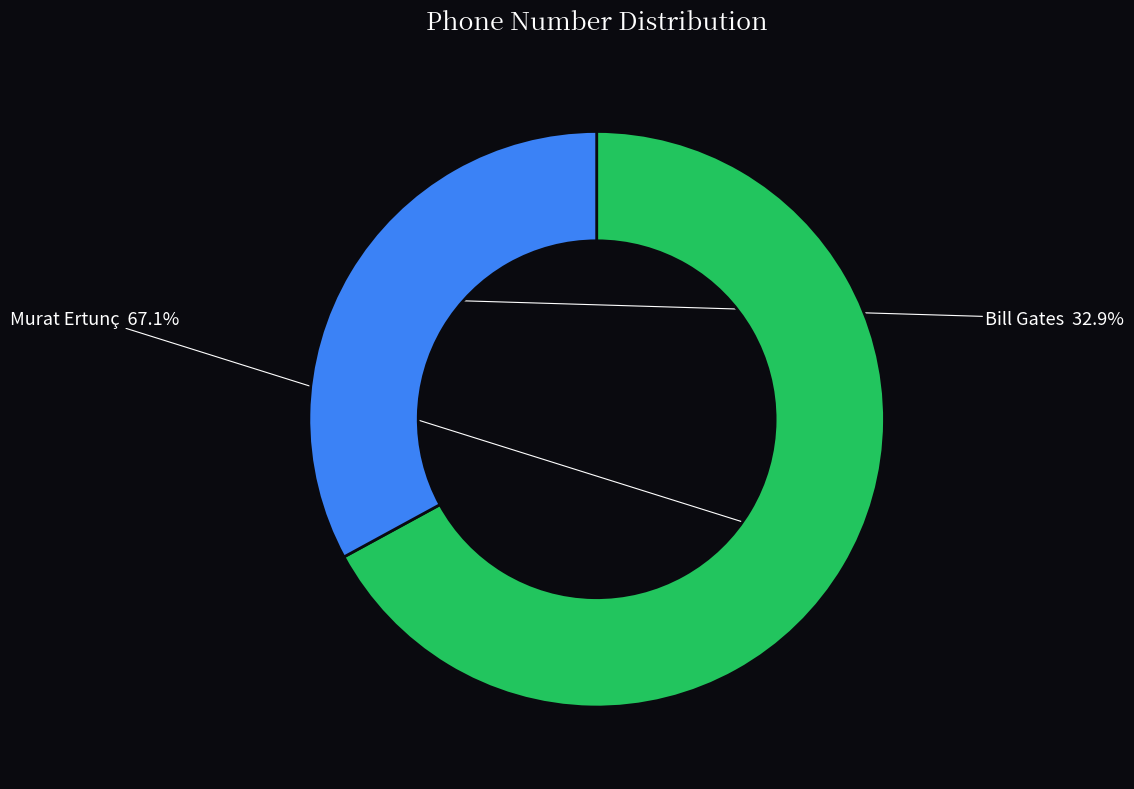

Which slice is the smallest?

Bill Gates